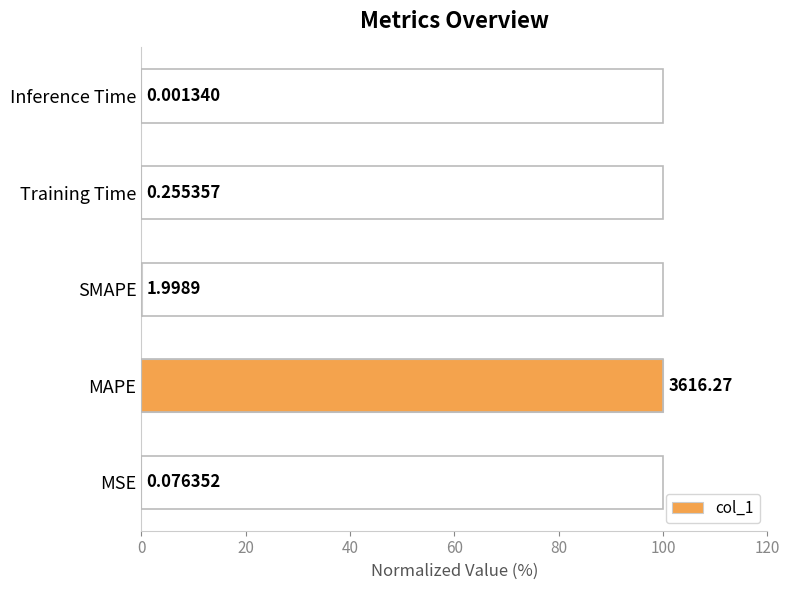

How many bars are there in total?

5